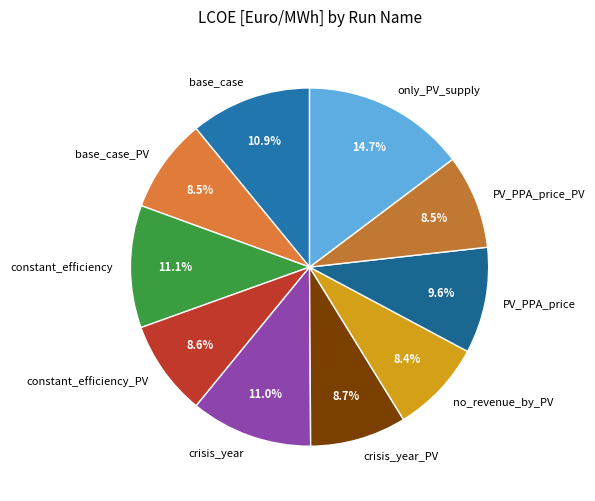

What is the largest slice in the pie chart?

only_PV_supply